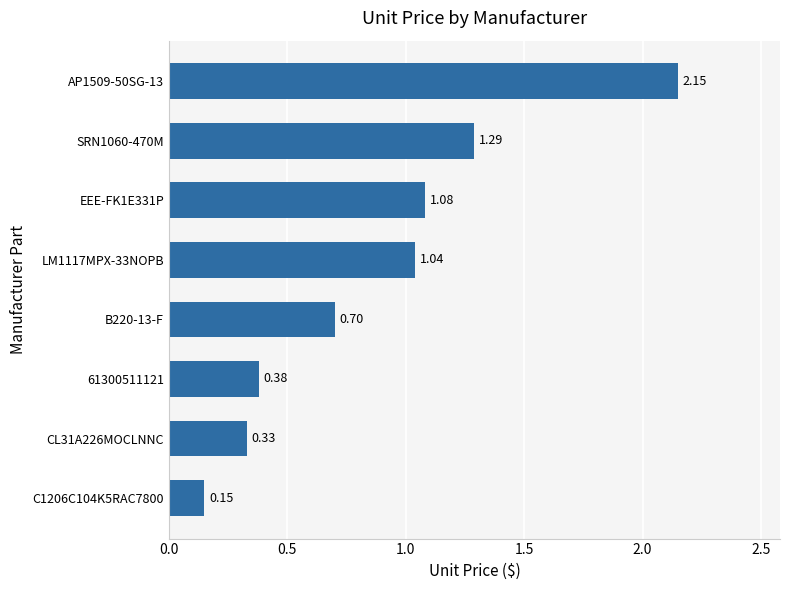

What is the sum of the values at SRN1060-470M and CL31A226MOCLNNC?

1.6